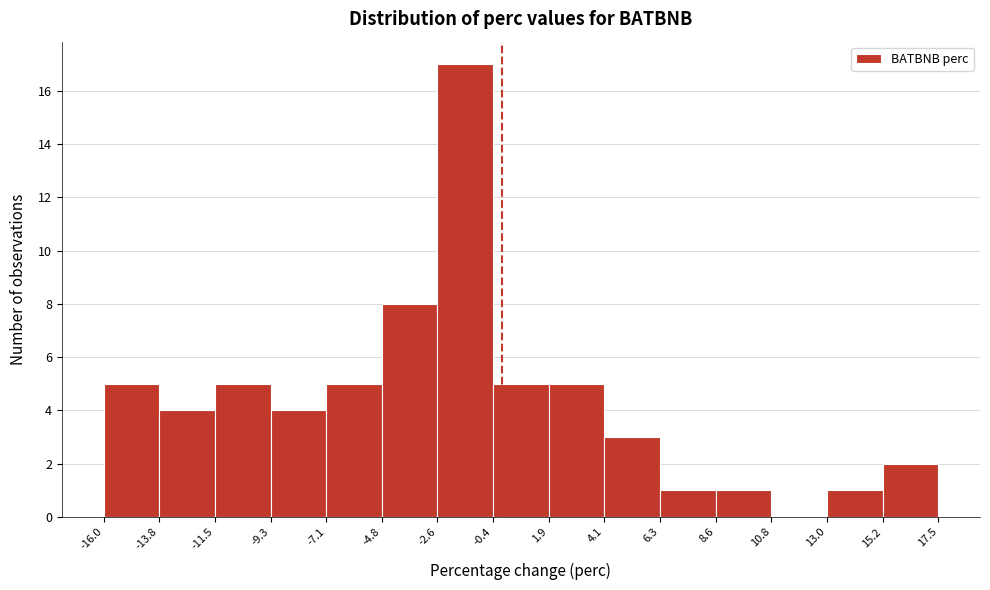

What is the height of the bar covering -16.0 to -13.8 on the x-axis? The values are not printed on the chart, so give them approximately, as read against the axis.

5